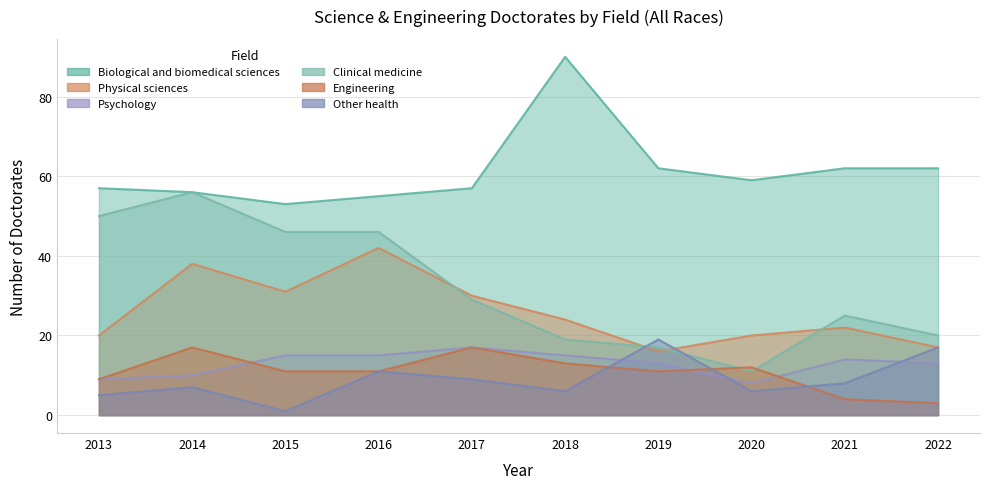

Which category has the highest value in the Physical sciences series?

2016